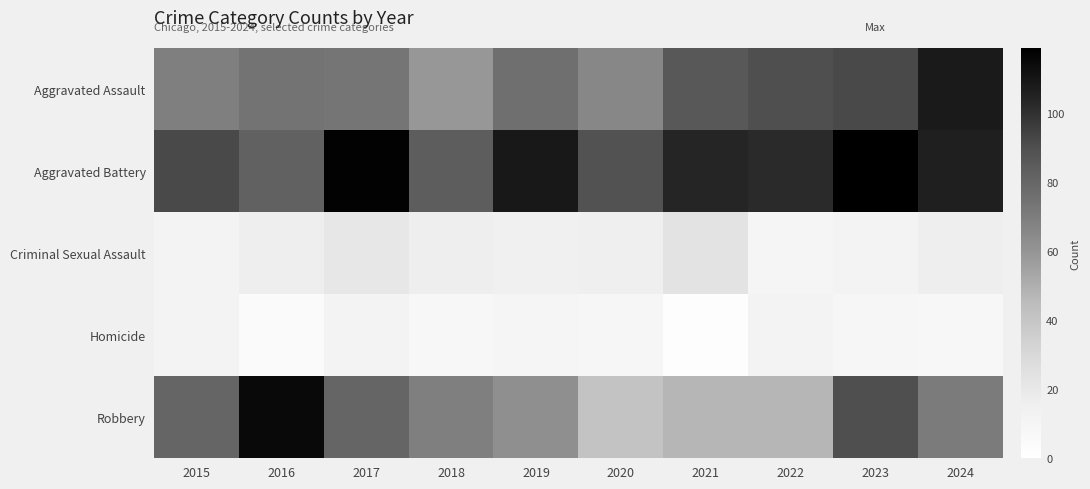

At which category is the sum across all series the highest?

2023